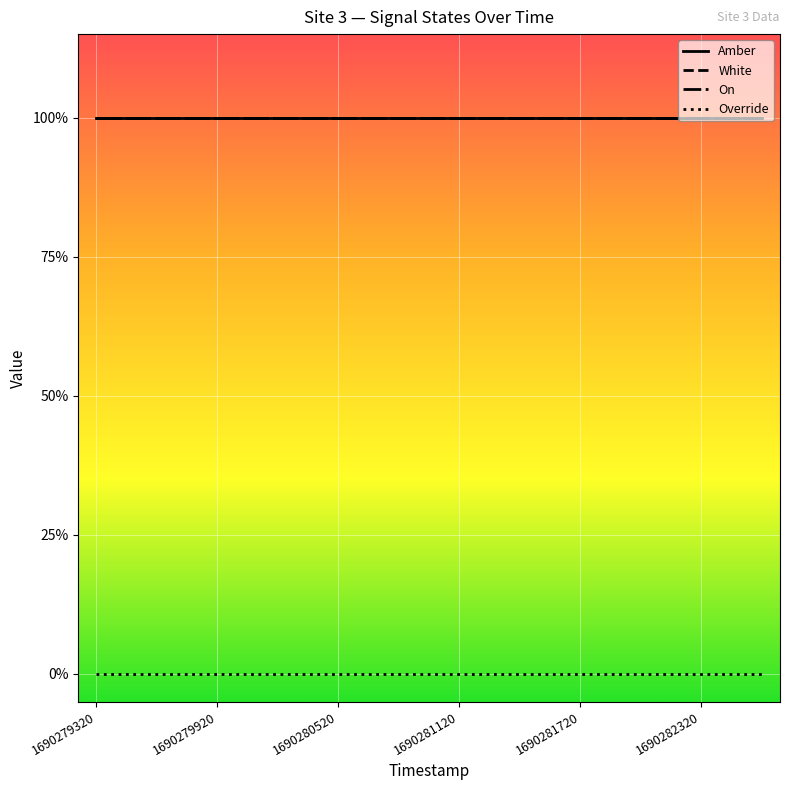

Which series has the largest range (max minus min)?

Amber